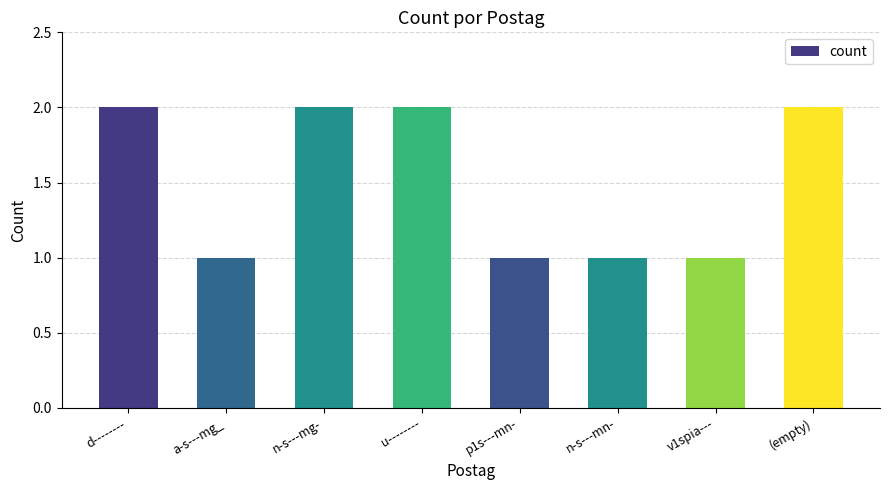

Does the chart contain any negative values?

No